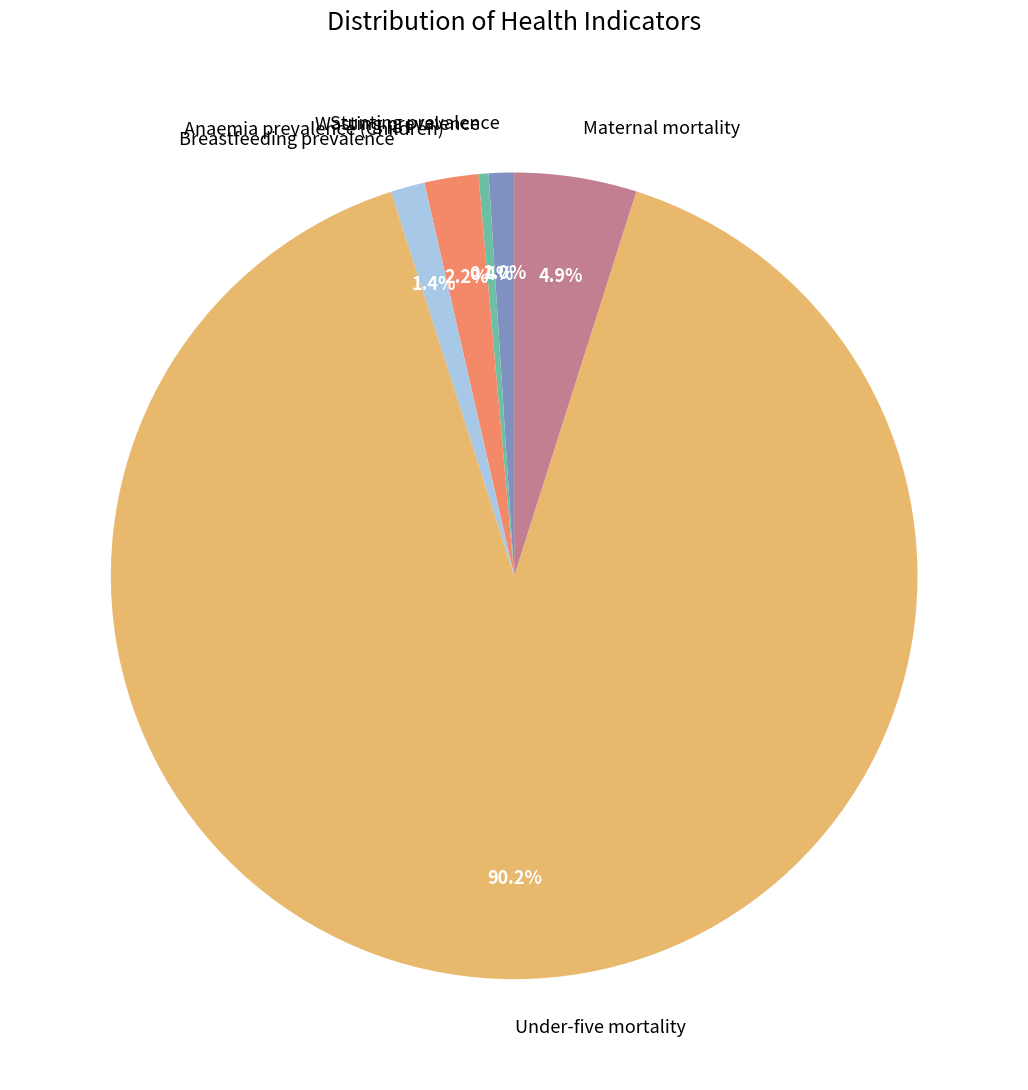

What is the largest slice in the pie chart?

Under-five mortality